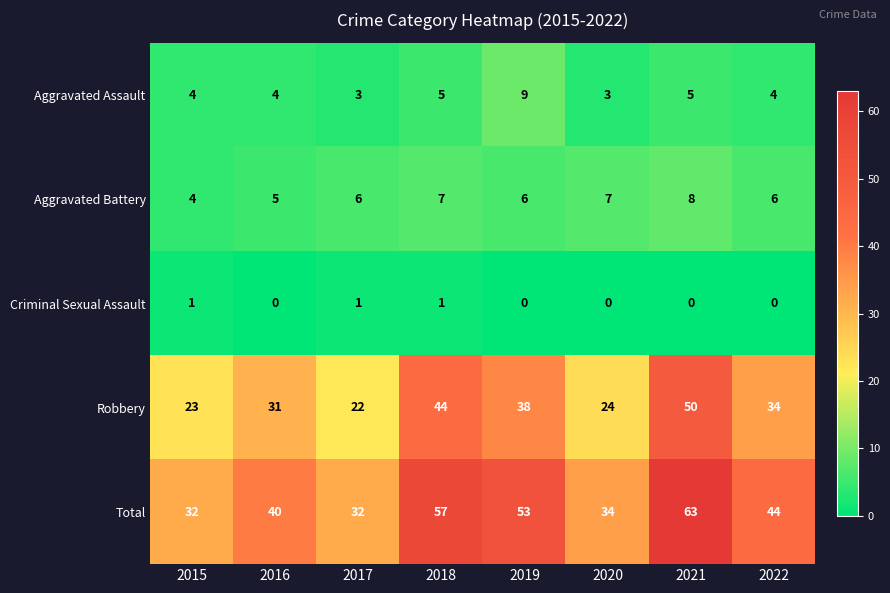

Which label corresponds to the largest value in the chart?

2021